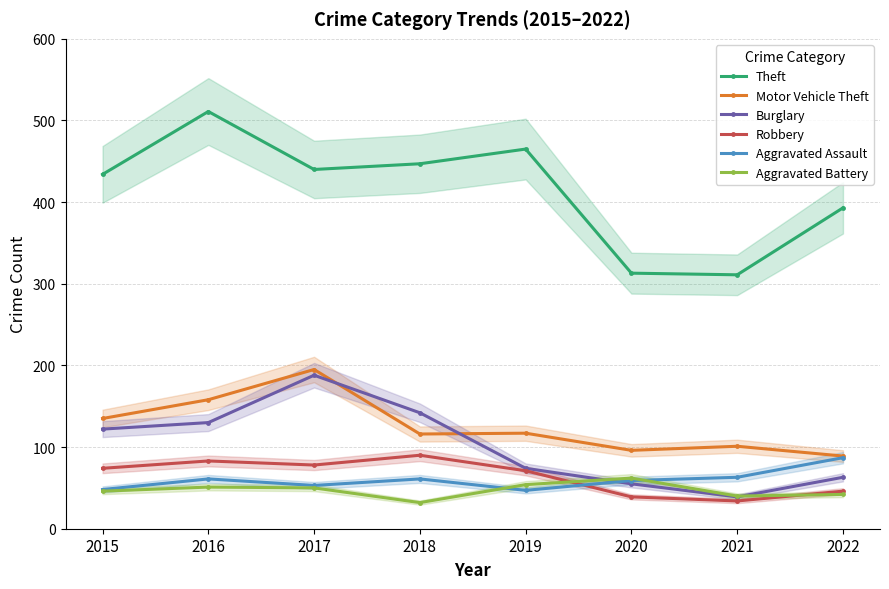

What is the average value of the Aggravated Assault series?

60